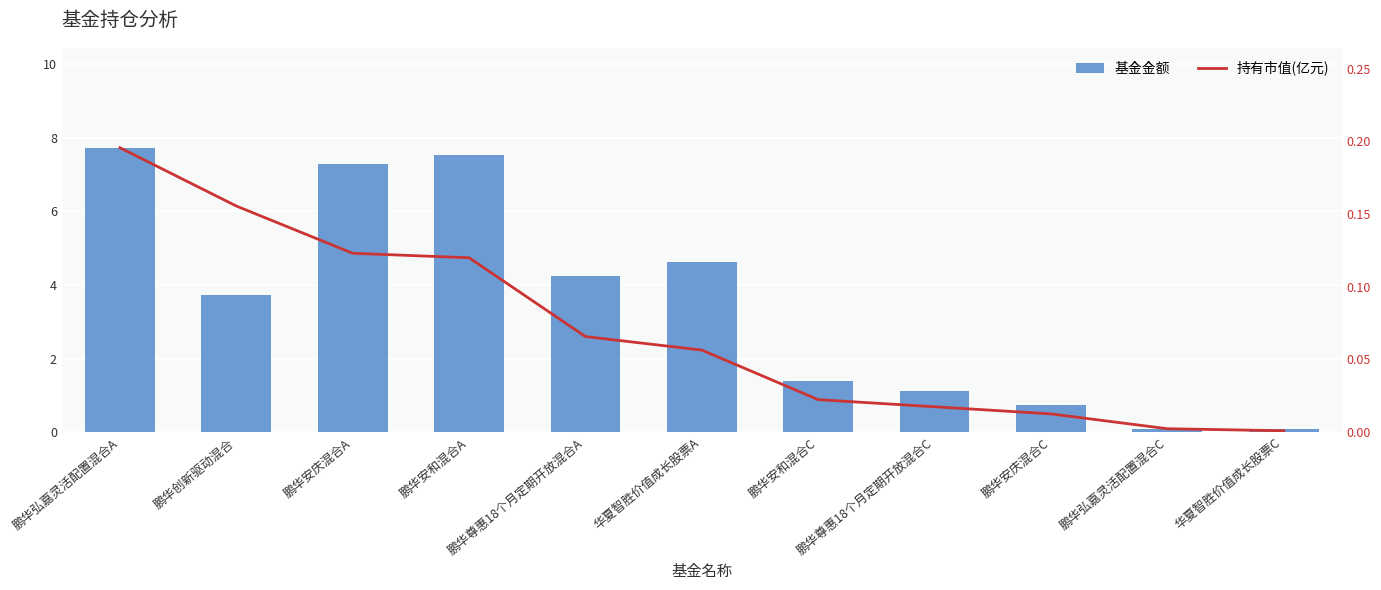

What is the difference between the highest and lowest values at 鹏华尊惠18个月定期开放混合C?

1.1